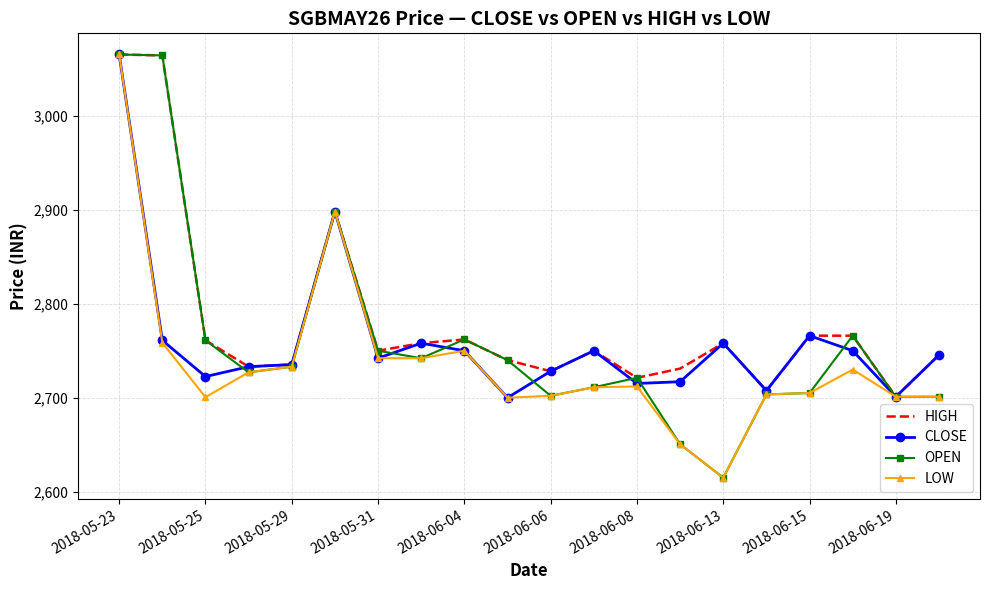

What is the maximum value for HIGH?

3065.0